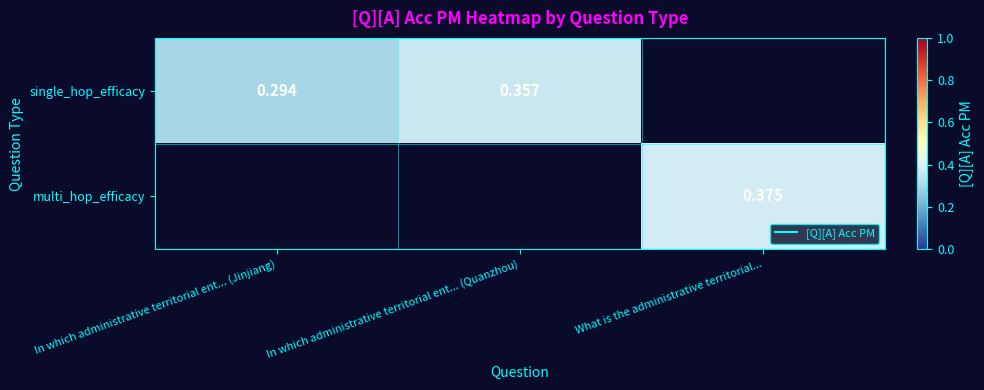

Which series has the widest spread of values?

single_hop_efficacy